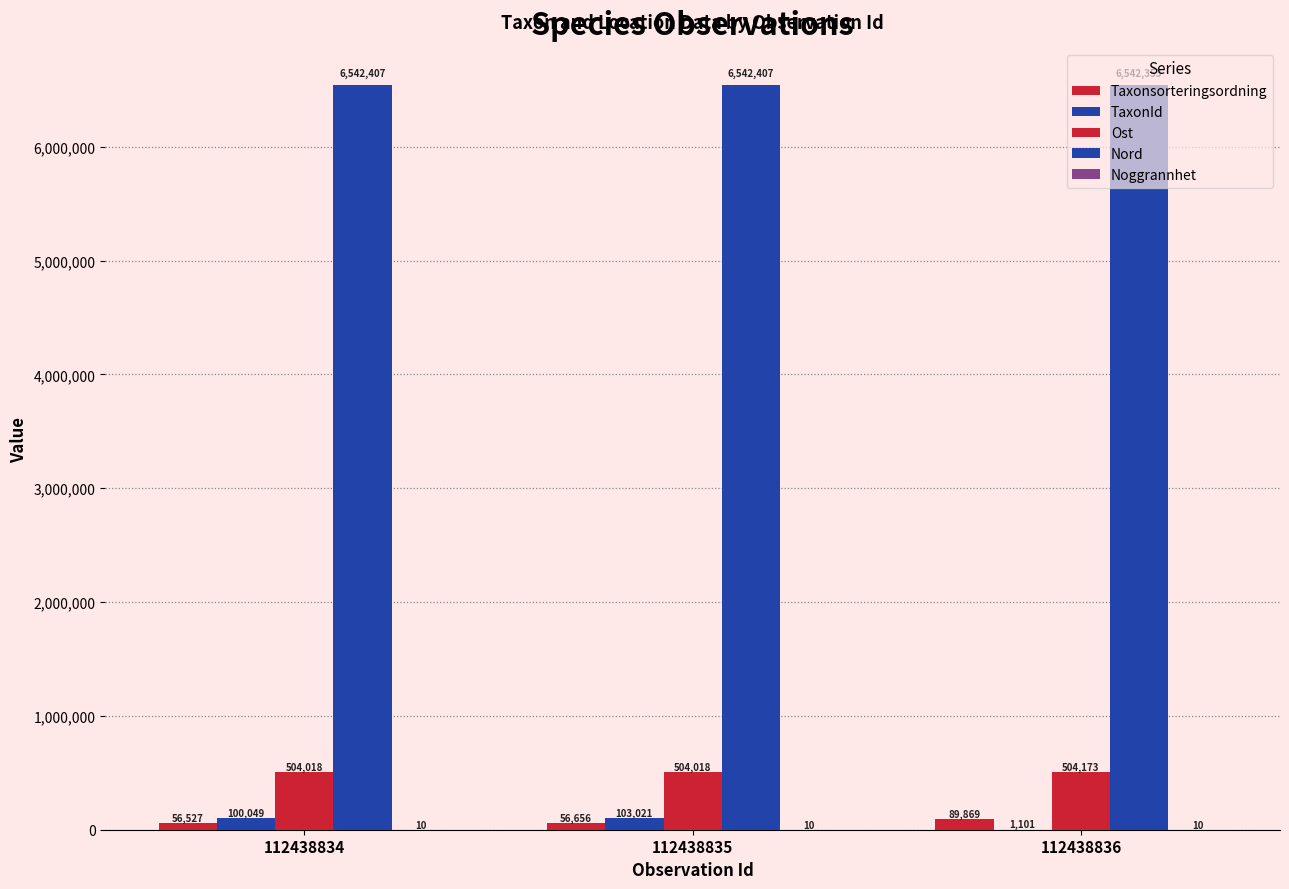

Reading left to right, what are all the values shown in this chart?

Taxonsorteringsordning: 112438834=56527	112438835=56656	112438836=89869
TaxonId: 112438834=100049	112438835=103021	112438836=1101
Ost: 112438834=504018	112438835=504018	112438836=504173
Nord: 112438834=6542407	112438835=6542407	112438836=6542353
Noggrannhet: 112438834=10	112438835=10	112438836=10